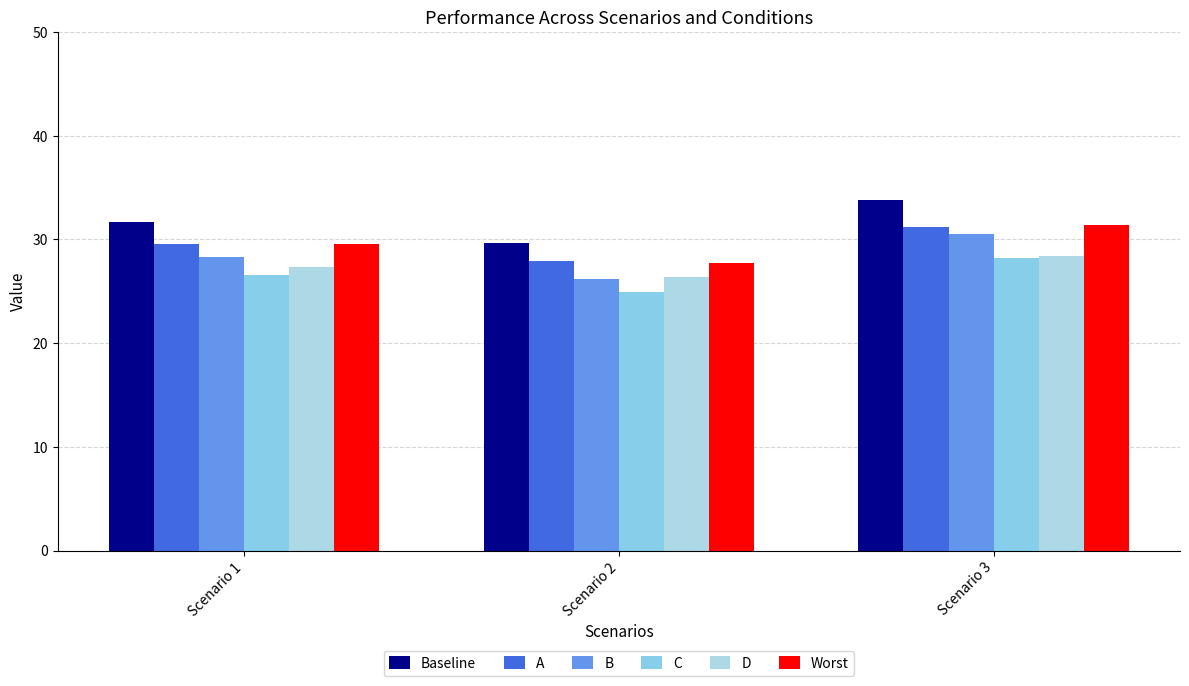

Which series has the largest total across all categories?

Baseline